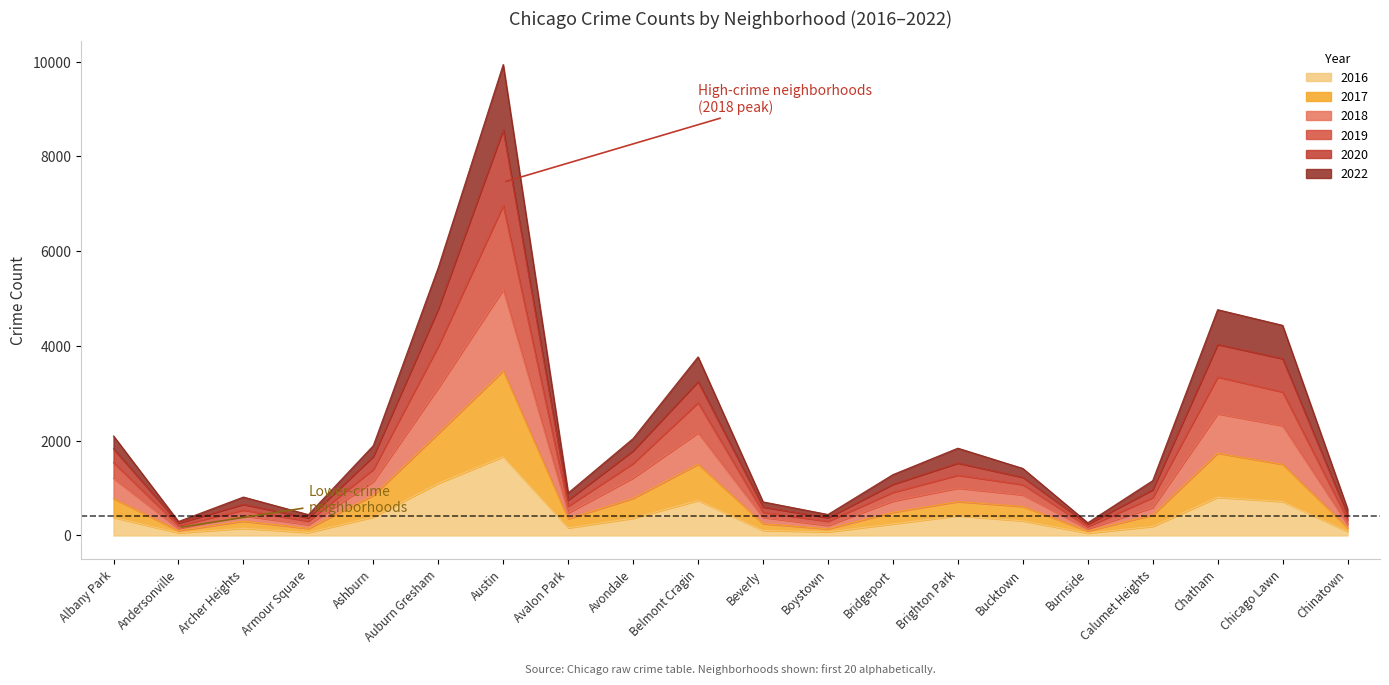

What position from the right is Chatham?

3